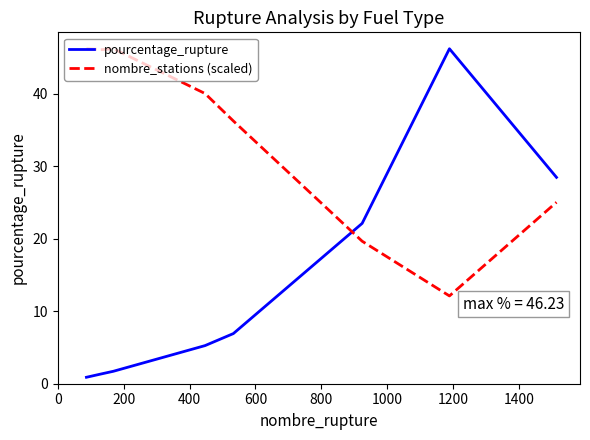

True or false: pourcentage_rupture has more than 1 points higher than both neighbors.

False